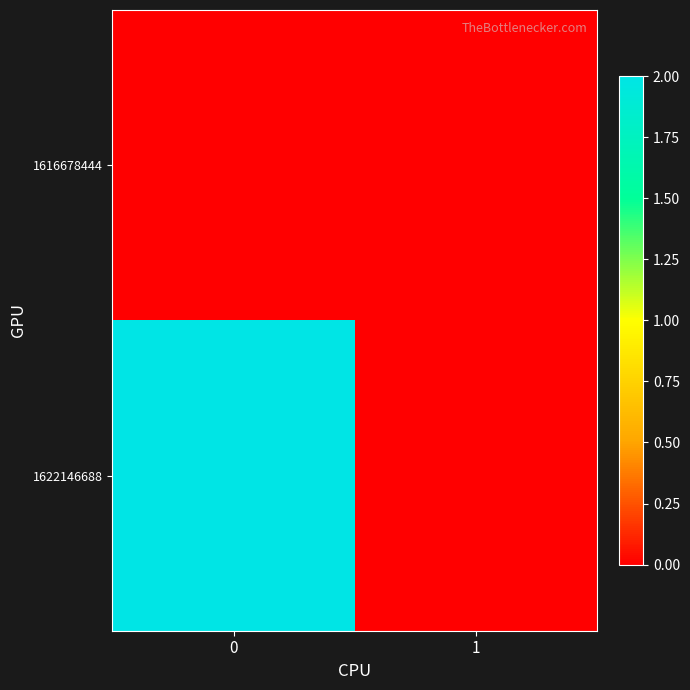

Which series has the largest total across all categories?

1622146688